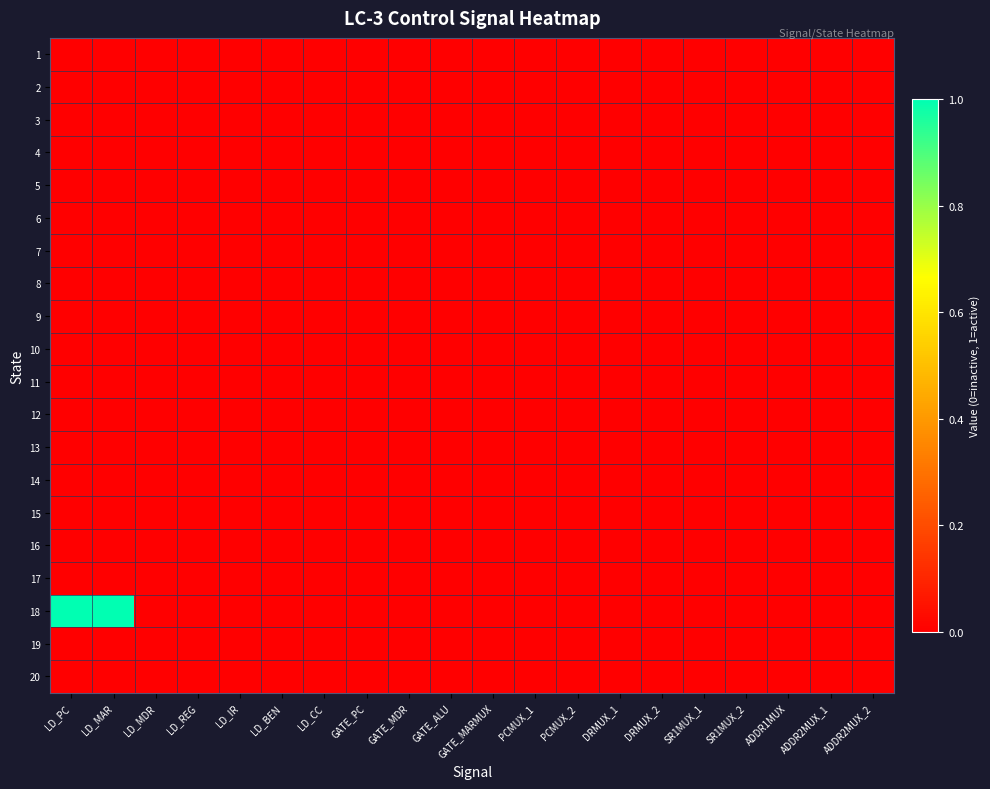

Reading right to left, transcribe all the data shown in this chart.

1: ADDR2MUX_2=0	ADDR2MUX_1=0	ADDR1MUX=0	SR1MUX_2=0	SR1MUX_1=0	DRMUX_2=0	DRMUX_1=0	PCMUX_2=0	PCMUX_1=0	GATE_MARMUX=0	GATE_ALU=0	GATE_MDR=0	GATE_PC=0	LD_CC=0	LD_BEN=0	LD_IR=0	LD_REG=0	LD_MDR=0	LD_MAR=0	LD_PC=0
2: ADDR2MUX_2=0	ADDR2MUX_1=0	ADDR1MUX=0	SR1MUX_2=0	SR1MUX_1=0	DRMUX_2=0	DRMUX_1=0	PCMUX_2=0	PCMUX_1=0	GATE_MARMUX=0	GATE_ALU=0	GATE_MDR=0	GATE_PC=0	LD_CC=0	LD_BEN=0	LD_IR=0	LD_REG=0	LD_MDR=0	LD_MAR=0	LD_PC=0
3: ADDR2MUX_2=0	ADDR2MUX_1=0	ADDR1MUX=0	SR1MUX_2=0	SR1MUX_1=0	DRMUX_2=0	DRMUX_1=0	PCMUX_2=0	PCMUX_1=0	GATE_MARMUX=0	GATE_ALU=0	GATE_MDR=0	GATE_PC=0	LD_CC=0	LD_BEN=0	LD_IR=0	LD_REG=0	LD_MDR=0	LD_MAR=0	LD_PC=0
4: ADDR2MUX_2=0	ADDR2MUX_1=0	ADDR1MUX=0	SR1MUX_2=0	SR1MUX_1=0	DRMUX_2=0	DRMUX_1=0	PCMUX_2=0	PCMUX_1=0	GATE_MARMUX=0	GATE_ALU=0	GATE_MDR=0	GATE_PC=0	LD_CC=0	LD_BEN=0	LD_IR=0	LD_REG=0	LD_MDR=0	LD_MAR=0	LD_PC=0
5: ADDR2MUX_2=0	ADDR2MUX_1=0	ADDR1MUX=0	SR1MUX_2=0	SR1MUX_1=0	DRMUX_2=0	DRMUX_1=0	PCMUX_2=0	PCMUX_1=0	GATE_MARMUX=0	GATE_ALU=0	GATE_MDR=0	GATE_PC=0	LD_CC=0	LD_BEN=0	LD_IR=0	LD_REG=0	LD_MDR=0	LD_MAR=0	LD_PC=0
6: ADDR2MUX_2=0	ADDR2MUX_1=0	ADDR1MUX=0	SR1MUX_2=0	SR1MUX_1=0	DRMUX_2=0	DRMUX_1=0	PCMUX_2=0	PCMUX_1=0	GATE_MARMUX=0	GATE_ALU=0	GATE_MDR=0	GATE_PC=0	LD_CC=0	LD_BEN=0	LD_IR=0	LD_REG=0	LD_MDR=0	LD_MAR=0	LD_PC=0
7: ADDR2MUX_2=0	ADDR2MUX_1=0	ADDR1MUX=0	SR1MUX_2=0	SR1MUX_1=0	DRMUX_2=0	DRMUX_1=0	PCMUX_2=0	PCMUX_1=0	GATE_MARMUX=0	GATE_ALU=0	GATE_MDR=0	GATE_PC=0	LD_CC=0	LD_BEN=0	LD_IR=0	LD_REG=0	LD_MDR=0	LD_MAR=0	LD_PC=0
8: ADDR2MUX_2=0	ADDR2MUX_1=0	ADDR1MUX=0	SR1MUX_2=0	SR1MUX_1=0	DRMUX_2=0	DRMUX_1=0	PCMUX_2=0	PCMUX_1=0	GATE_MARMUX=0	GATE_ALU=0	GATE_MDR=0	GATE_PC=0	LD_CC=0	LD_BEN=0	LD_IR=0	LD_REG=0	LD_MDR=0	LD_MAR=0	LD_PC=0
9: ADDR2MUX_2=0	ADDR2MUX_1=0	ADDR1MUX=0	SR1MUX_2=0	SR1MUX_1=0	DRMUX_2=0	DRMUX_1=0	PCMUX_2=0	PCMUX_1=0	GATE_MARMUX=0	GATE_ALU=0	GATE_MDR=0	GATE_PC=0	LD_CC=0	LD_BEN=0	LD_IR=0	LD_REG=0	LD_MDR=0	LD_MAR=0	LD_PC=0
10: ADDR2MUX_2=0	ADDR2MUX_1=0	ADDR1MUX=0	SR1MUX_2=0	SR1MUX_1=0	DRMUX_2=0	DRMUX_1=0	PCMUX_2=0	PCMUX_1=0	GATE_MARMUX=0	GATE_ALU=0	GATE_MDR=0	GATE_PC=0	LD_CC=0	LD_BEN=0	LD_IR=0	LD_REG=0	LD_MDR=0	LD_MAR=0	LD_PC=0
11: ADDR2MUX_2=0	ADDR2MUX_1=0	ADDR1MUX=0	SR1MUX_2=0	SR1MUX_1=0	DRMUX_2=0	DRMUX_1=0	PCMUX_2=0	PCMUX_1=0	GATE_MARMUX=0	GATE_ALU=0	GATE_MDR=0	GATE_PC=0	LD_CC=0	LD_BEN=0	LD_IR=0	LD_REG=0	LD_MDR=0	LD_MAR=0	LD_PC=0
12: ADDR2MUX_2=0	ADDR2MUX_1=0	ADDR1MUX=0	SR1MUX_2=0	SR1MUX_1=0	DRMUX_2=0	DRMUX_1=0	PCMUX_2=0	PCMUX_1=0	GATE_MARMUX=0	GATE_ALU=0	GATE_MDR=0	GATE_PC=0	LD_CC=0	LD_BEN=0	LD_IR=0	LD_REG=0	LD_MDR=0	LD_MAR=0	LD_PC=0
13: ADDR2MUX_2=0	ADDR2MUX_1=0	ADDR1MUX=0	SR1MUX_2=0	SR1MUX_1=0	DRMUX_2=0	DRMUX_1=0	PCMUX_2=0	PCMUX_1=0	GATE_MARMUX=0	GATE_ALU=0	GATE_MDR=0	GATE_PC=0	LD_CC=0	LD_BEN=0	LD_IR=0	LD_REG=0	LD_MDR=0	LD_MAR=0	LD_PC=0
14: ADDR2MUX_2=0	ADDR2MUX_1=0	ADDR1MUX=0	SR1MUX_2=0	SR1MUX_1=0	DRMUX_2=0	DRMUX_1=0	PCMUX_2=0	PCMUX_1=0	GATE_MARMUX=0	GATE_ALU=0	GATE_MDR=0	GATE_PC=0	LD_CC=0	LD_BEN=0	LD_IR=0	LD_REG=0	LD_MDR=0	LD_MAR=0	LD_PC=0
15: ADDR2MUX_2=0	ADDR2MUX_1=0	ADDR1MUX=0	SR1MUX_2=0	SR1MUX_1=0	DRMUX_2=0	DRMUX_1=0	PCMUX_2=0	PCMUX_1=0	GATE_MARMUX=0	GATE_ALU=0	GATE_MDR=0	GATE_PC=0	LD_CC=0	LD_BEN=0	LD_IR=0	LD_REG=0	LD_MDR=0	LD_MAR=0	LD_PC=0
16: ADDR2MUX_2=0	ADDR2MUX_1=0	ADDR1MUX=0	SR1MUX_2=0	SR1MUX_1=0	DRMUX_2=0	DRMUX_1=0	PCMUX_2=0	PCMUX_1=0	GATE_MARMUX=0	GATE_ALU=0	GATE_MDR=0	GATE_PC=0	LD_CC=0	LD_BEN=0	LD_IR=0	LD_REG=0	LD_MDR=0	LD_MAR=0	LD_PC=0
17: ADDR2MUX_2=0	ADDR2MUX_1=0	ADDR1MUX=0	SR1MUX_2=0	SR1MUX_1=0	DRMUX_2=0	DRMUX_1=0	PCMUX_2=0	PCMUX_1=0	GATE_MARMUX=0	GATE_ALU=0	GATE_MDR=0	GATE_PC=0	LD_CC=0	LD_BEN=0	LD_IR=0	LD_REG=0	LD_MDR=0	LD_MAR=0	LD_PC=0
18: ADDR2MUX_2=0	ADDR2MUX_1=0	ADDR1MUX=0	SR1MUX_2=0	SR1MUX_1=0	DRMUX_2=0	DRMUX_1=0	PCMUX_2=0	PCMUX_1=0	GATE_MARMUX=0	GATE_ALU=0	GATE_MDR=0	GATE_PC=0	LD_CC=0	LD_BEN=0	LD_IR=0	LD_REG=0	LD_MDR=0	LD_MAR=1	LD_PC=1
19: ADDR2MUX_2=0	ADDR2MUX_1=0	ADDR1MUX=0	SR1MUX_2=0	SR1MUX_1=0	DRMUX_2=0	DRMUX_1=0	PCMUX_2=0	PCMUX_1=0	GATE_MARMUX=0	GATE_ALU=0	GATE_MDR=0	GATE_PC=0	LD_CC=0	LD_BEN=0	LD_IR=0	LD_REG=0	LD_MDR=0	LD_MAR=0	LD_PC=0
20: ADDR2MUX_2=0	ADDR2MUX_1=0	ADDR1MUX=0	SR1MUX_2=0	SR1MUX_1=0	DRMUX_2=0	DRMUX_1=0	PCMUX_2=0	PCMUX_1=0	GATE_MARMUX=0	GATE_ALU=0	GATE_MDR=0	GATE_PC=0	LD_CC=0	LD_BEN=0	LD_IR=0	LD_REG=0	LD_MDR=0	LD_MAR=0	LD_PC=0